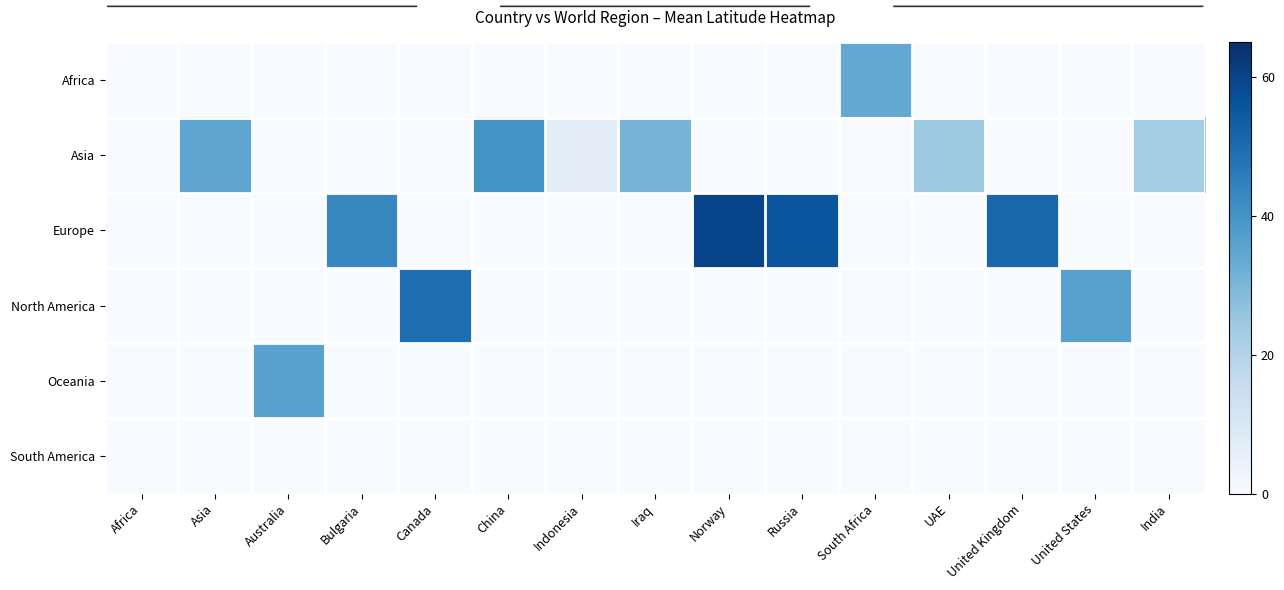

Which has a higher value, Asia or Canada?

Asia